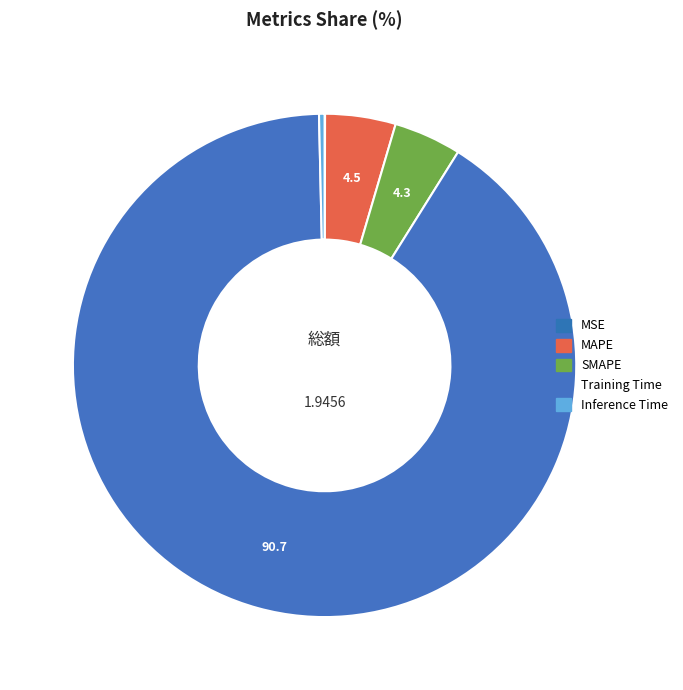

Is it true that Training Time is 98% of the pie?

False